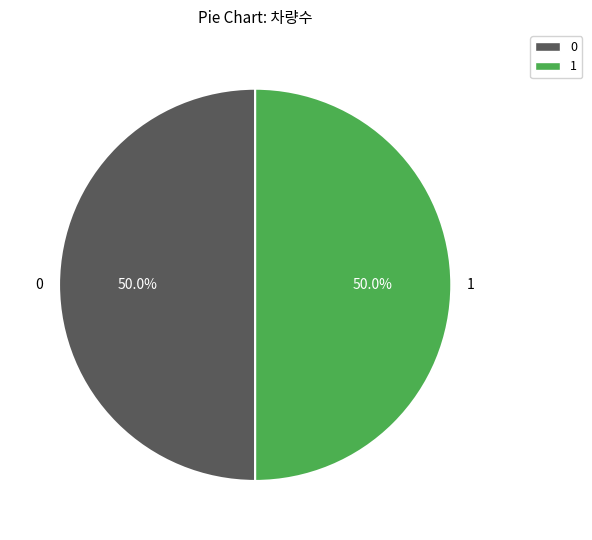

What is the ratio of the value at 1 to the value at 0?

1.0